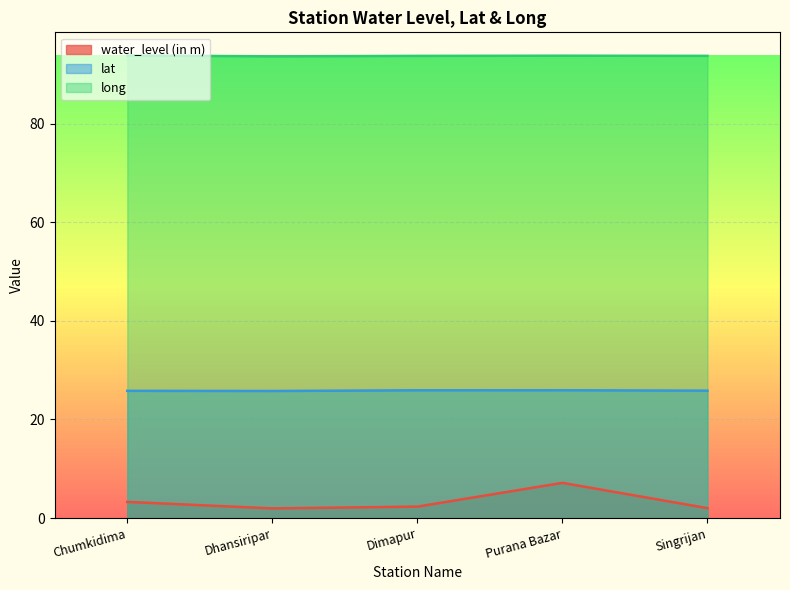

How many interior local valleys does the long series have?

1